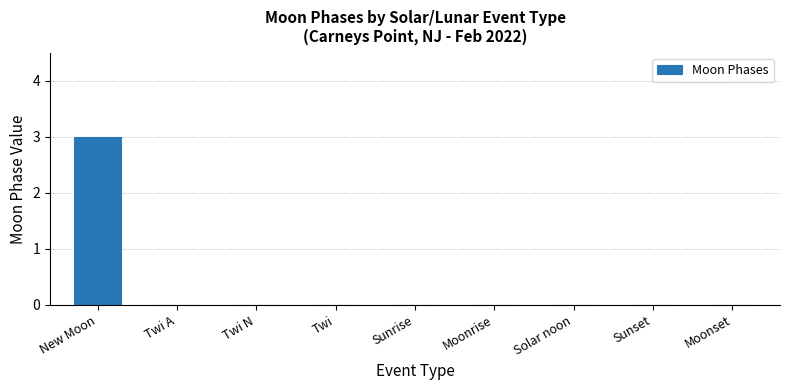

Is it true that the value at Twi N is 0?

True